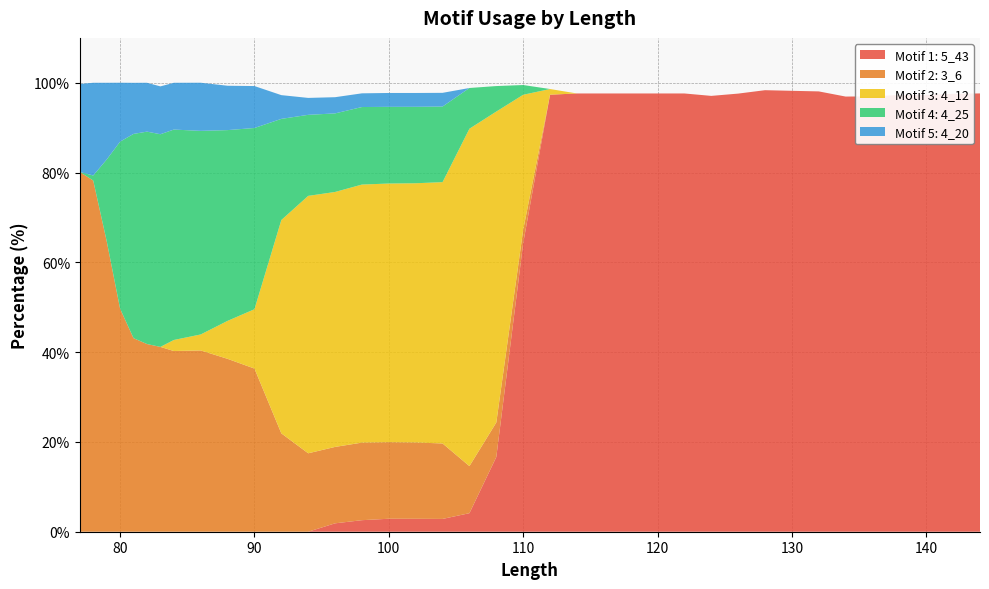

Reading left to right, list all the values displayed in this chart.

Motif 1: 5_43: 0.0	0.0	0.0	0.0	0.0	0.0	0.0	0.0	0.0	0.0	0.0	0.0	0.0	1.9	2.6	2.9	2.9	2.9	4.1	16.6	64.3	97.3	97.6	97.6	97.6	97.6	97.6	97.1	97.6	98.3	98.2	98.1	96.9	97.0	97.3	97.3	97.5	97.6
Motif 2: 3_6: 80.1	78.2	64.8	49.7	43.1	41.8	41.2	40.2	40.4	38.5	36.3	21.9	17.5	17.0	17.3	17.1	17.0	16.8	10.5	7.7	3.0	0.0	0.0	0.0	0.0	0.0	0.0	0.0	0.0	0.0	0.0	0.0	0.0	0.0	0.0	0.0	0.0	0.0
Motif 3: 4_12: 0.0	0.0	0.0	0.0	0.0	0.0	0.0	2.5	3.6	8.5	13.2	47.5	57.3	56.8	57.5	57.6	57.7	58.2	75.2	69.3	30.1	1.3	0.0	0.0	0.0	0.0	0.0	0.0	0.0	0.0	0.0	0.0	0.0	0.0	0.0	0.0	0.0	0.0
Motif 4: 4_25: 0.0	1.1	18.1	37.2	45.5	47.3	47.4	46.9	45.4	42.5	40.4	22.5	18.1	17.5	17.3	17.1	17.0	16.8	9.1	5.7	2.2	0.0	0.0	0.0	0.0	0.0	0.0	0.0	0.0	0.0	0.0	0.0	0.0	0.0	0.0	0.0	0.0	0.0
Motif 5: 4_20: 19.6	20.6	17.1	13.1	11.4	10.9	10.7	10.4	10.7	9.9	9.3	5.3	3.8	3.6	3.0	3.1	3.1	3.0	0.0	0.0	0.0	0.0	0.0	0.0	0.0	0.0	0.0	0.0	0.0	0.0	0.0	0.0	0.0	0.0	0.0	0.0	0.0	0.0